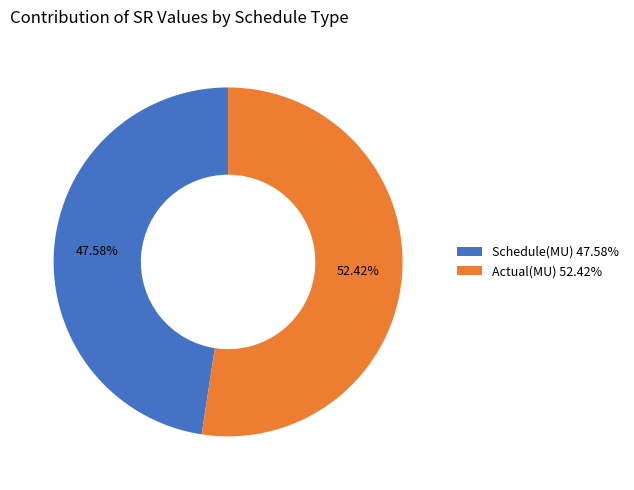

The Schedule(MU) slice represents 58% of the pie. True or false?

False